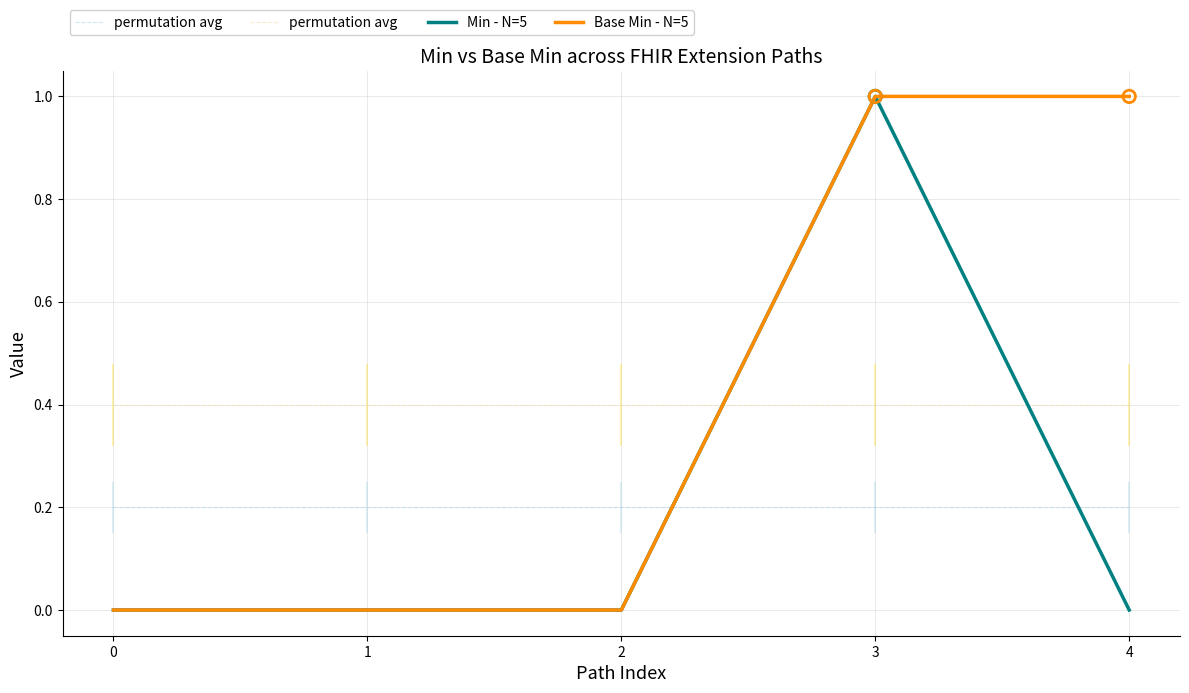

Which series has the widest spread of Y values?

Min - N=5